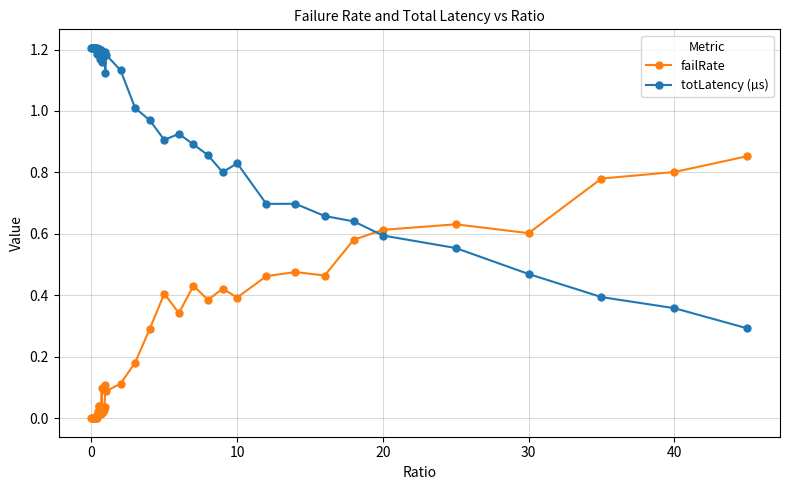

After their last crossing, which series has the higher values: failRate or totLatency (µs)?

failRate